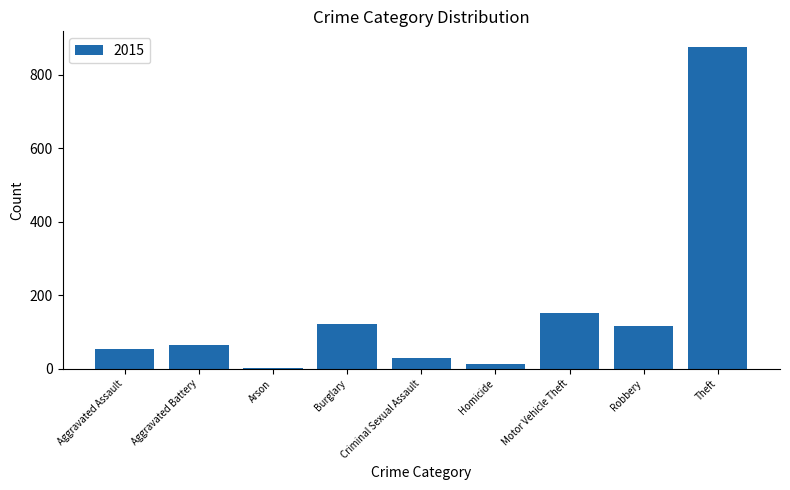

At which category does the chart reach its peak across all series?

Theft